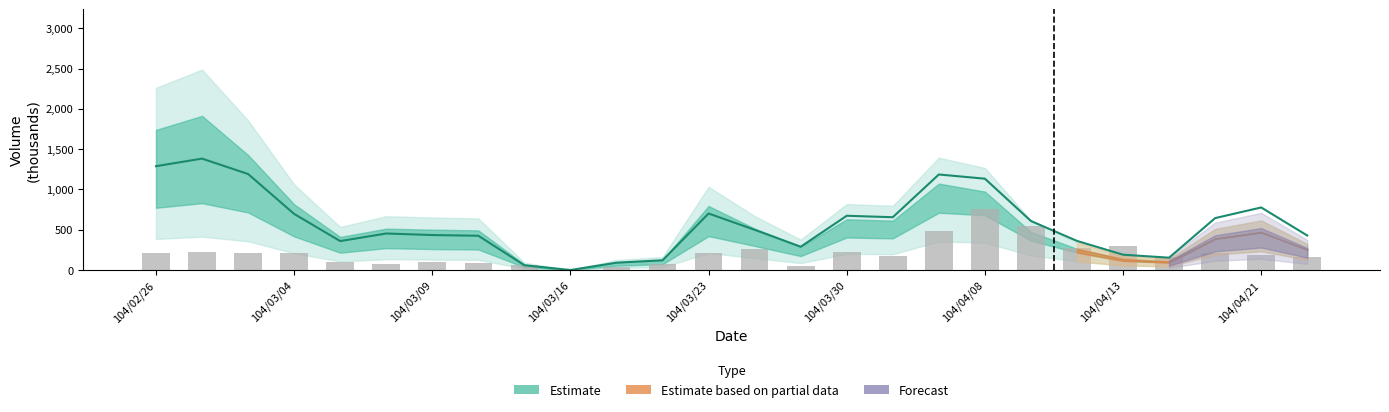

Reading left to right, extract all data points from this chart.

Volume: 104/02/26=1289	104/03/02=1383	104/03/03=1192	104/03/04=697	104/03/05=360	104/03/06=454	104/03/09=435	104/03/10=426	104/03/13=60	104/03/16=1	104/03/17=92	104/03/18=122	104/03/23=702	104/03/24=500	104/03/25=290	104/03/30=674	104/03/31=656	104/04/07=1186	104/04/08=1134	104/04/09=609	104/04/10=362	104/04/13=191	104/04/14=154	104/04/20=645	104/04/21=777	104/04/22=429
Transactions: 104/02/26=208	104/03/02=224	104/03/03=208	104/03/04=208	104/03/05=104	104/03/06=80	104/03/09=104	104/03/10=88	104/03/13=64	104/03/16=8	104/03/17=40	104/03/18=80	104/03/23=208	104/03/24=264	104/03/25=48	104/03/30=224	104/03/31=176	104/04/07=480	104/04/08=760	104/04/09=544	104/04/10=280	104/04/13=304	104/04/14=168	104/04/20=208	104/04/21=184	104/04/22=168